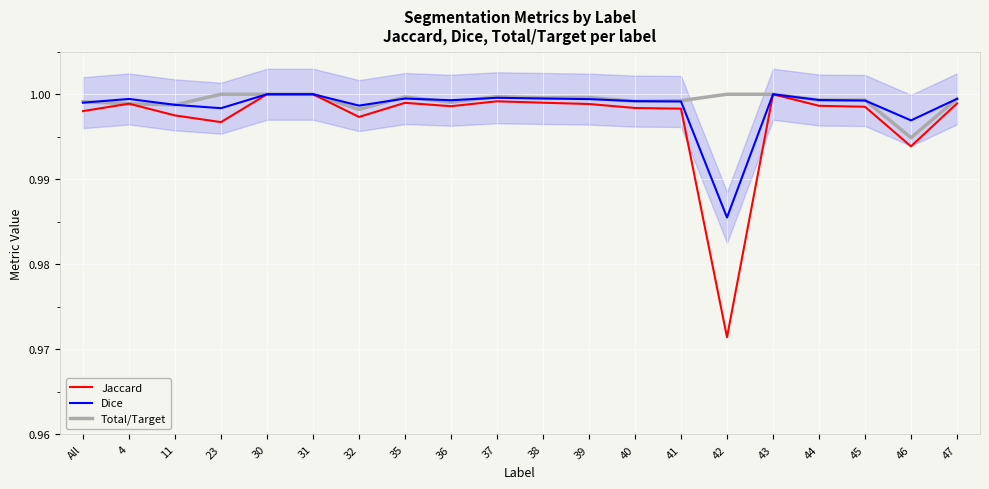

The Jaccard series shows 1.8 at 45. True or false?

False